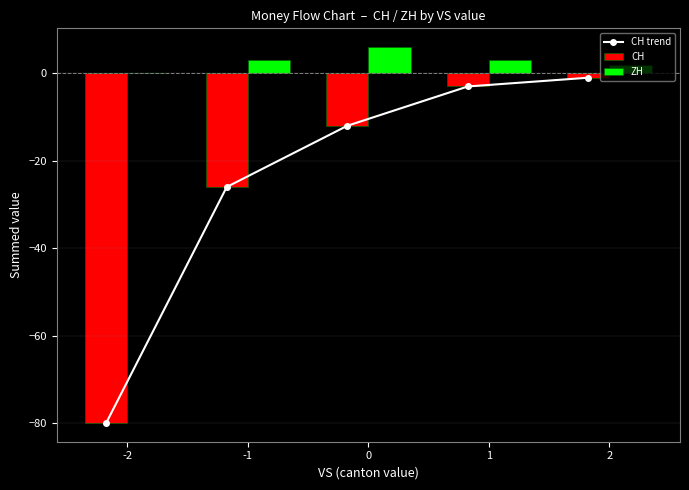

What is the sum of all CH values?

-122